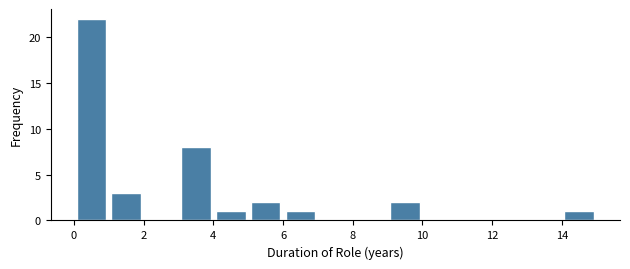

Reading left to right, transcribe this chart: for each bar, give the range it covers on the x-axis and its height. The values are not printed on the chart, so give them approximately, as read against the axis.

0 to 1: 22
1 to 2: 3
2 to 3: 0
3 to 4: 8
4 to 5: 1
5 to 6: 2
6 to 7: 1
7 to 8: 0
8 to 9: 0
9 to 10: 2
10 to 11: 0
11 to 12: 0
12 to 13: 0
13 to 14: 0
14 to 15: 1